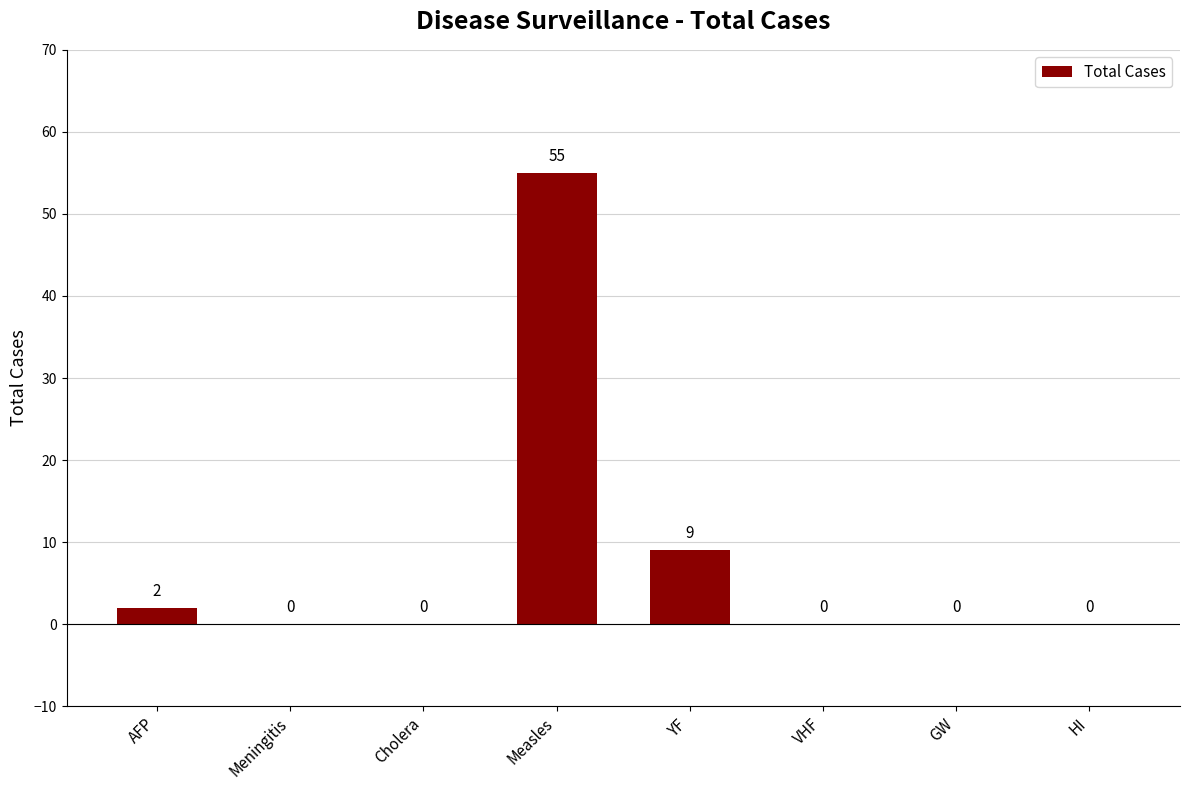

True or false: the data shows 2 at AFP.

True